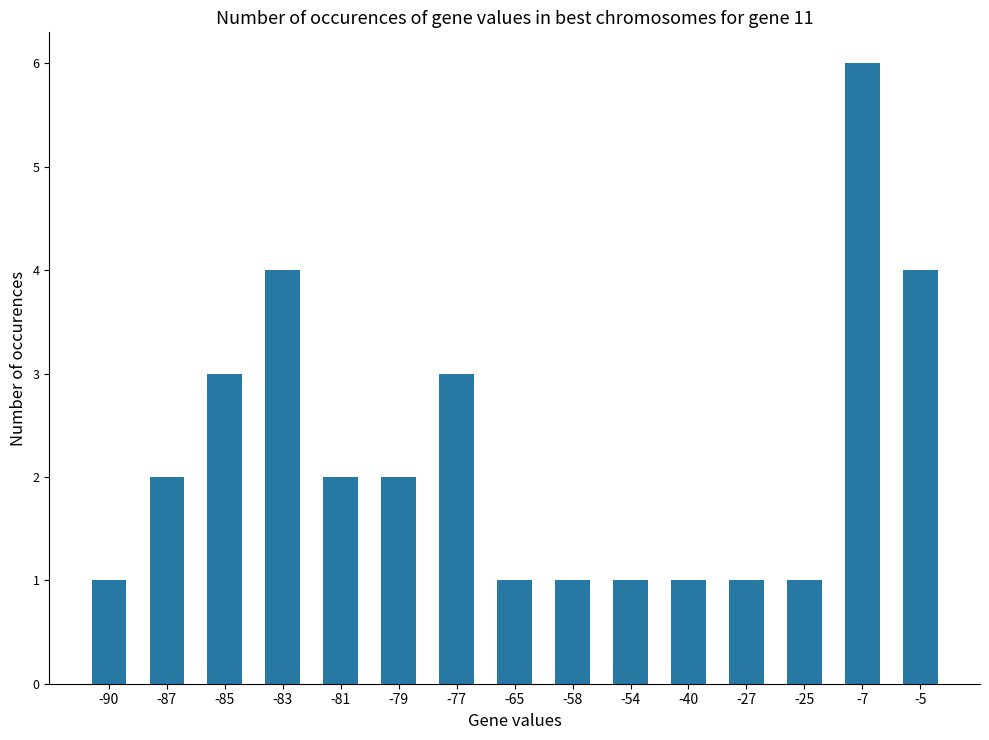

What is the sum of all values?

33